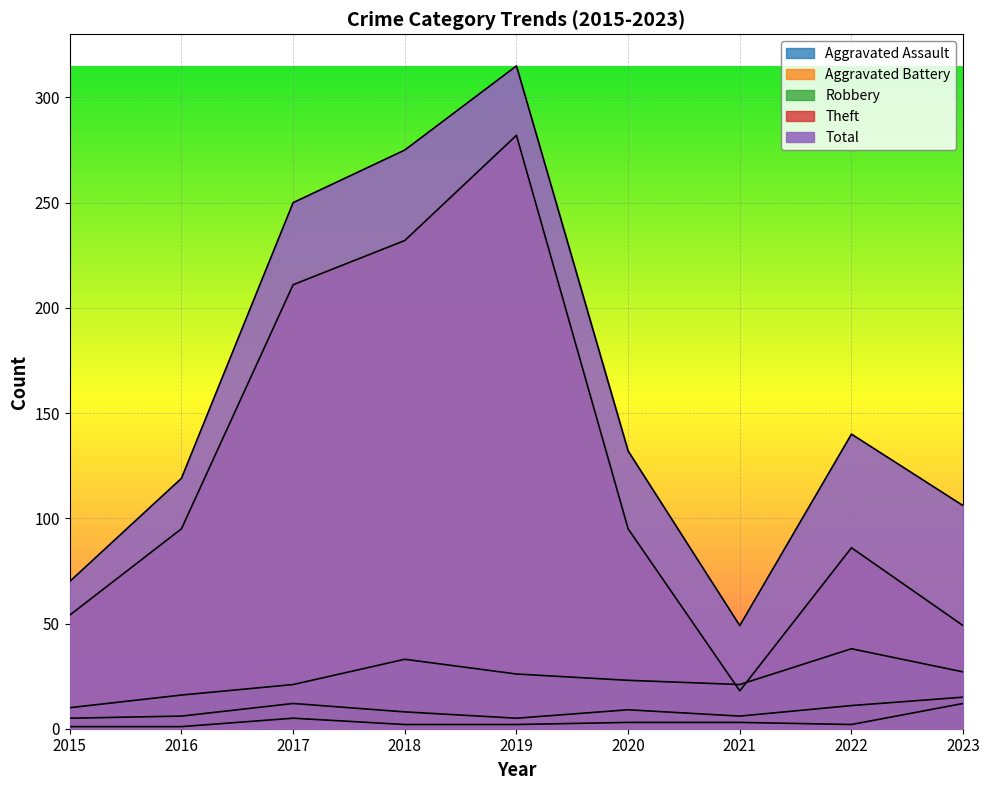

Where is Theft nearest to the value 150?

2016